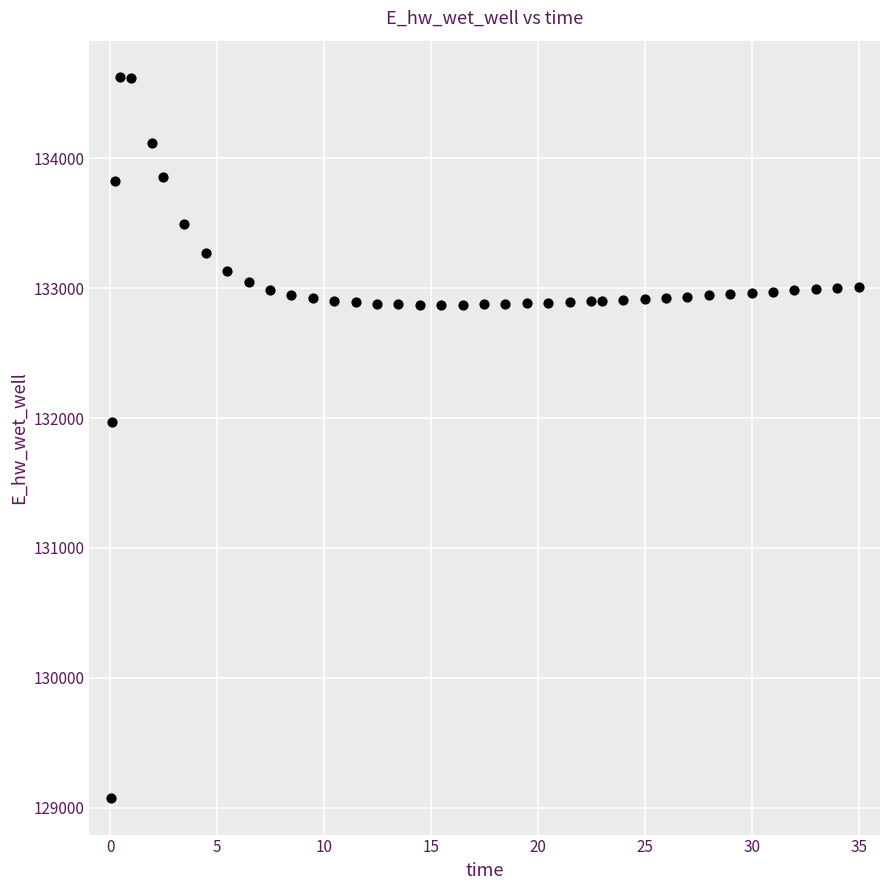

What is the range of X values (max minus min)?

34.9